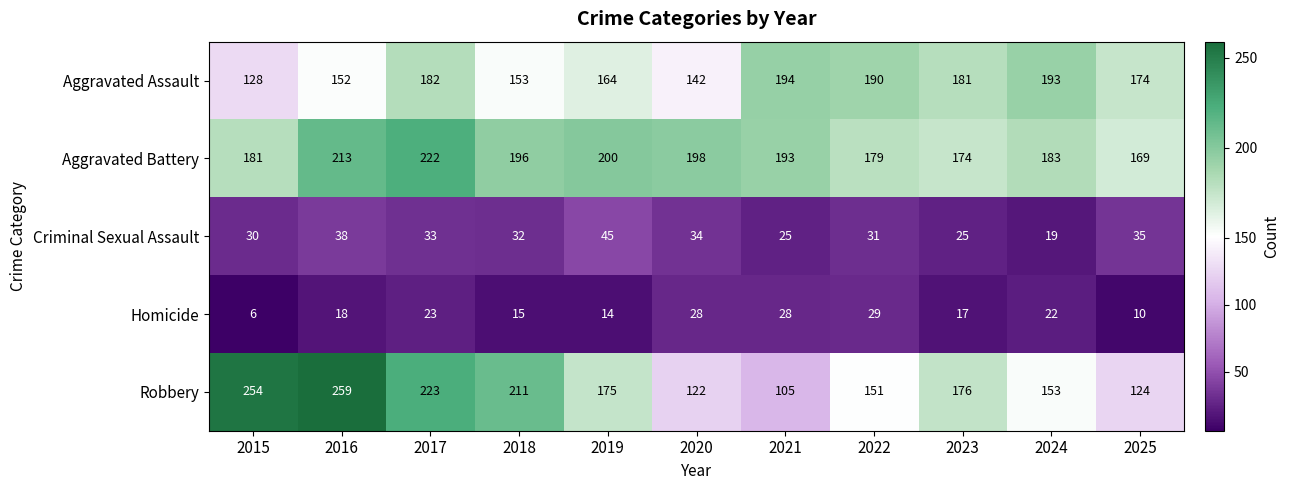

What is the lowest value of the Robbery series?

105